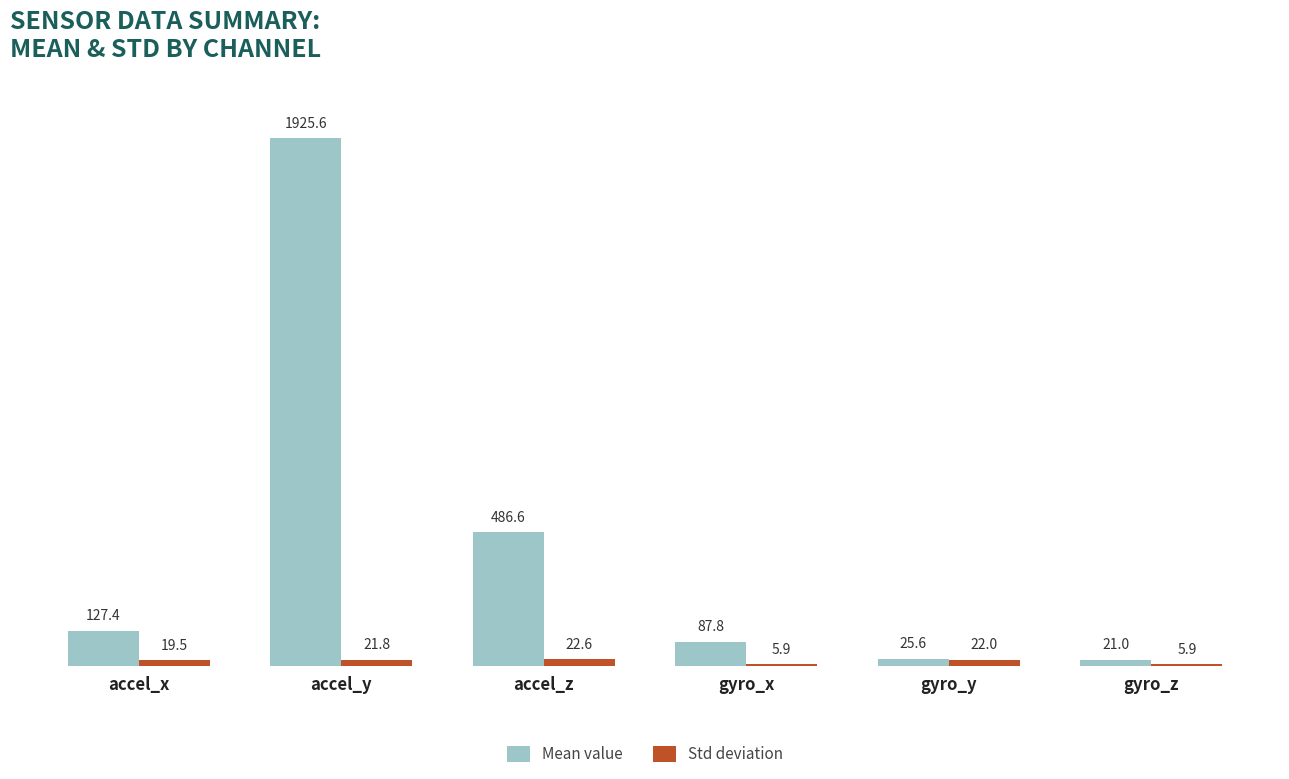

At which label does Std deviation reach its peak?

accel_z